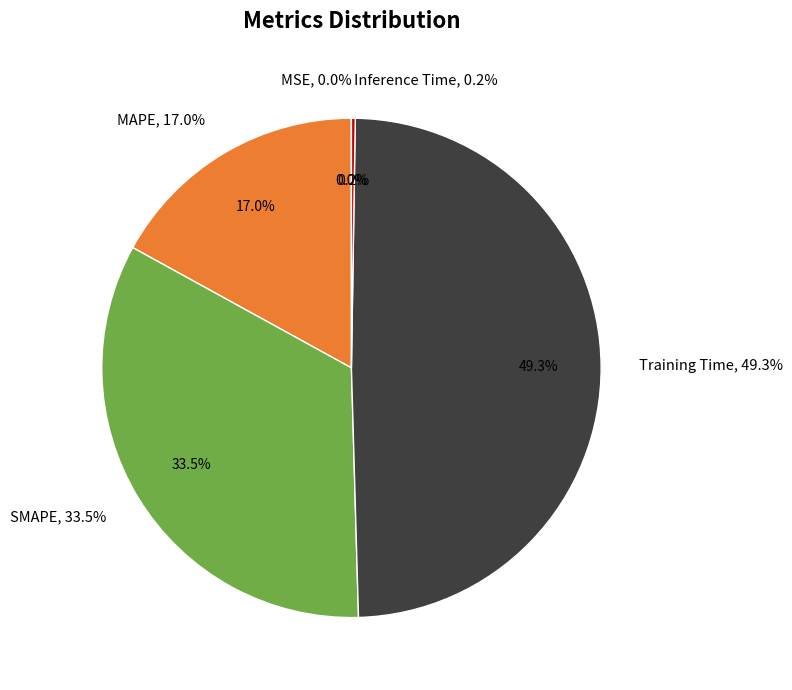

To the nearest percent, what is the average slice percentage?

20%